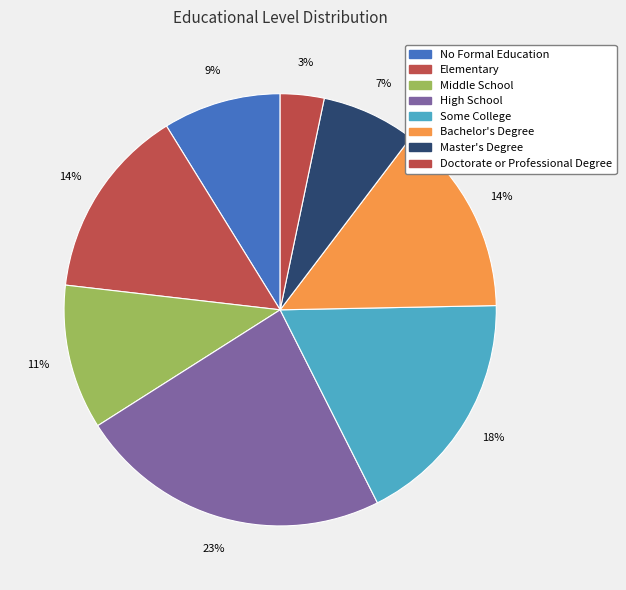

To the nearest percent, what portion does Master's Degree represent?

7%